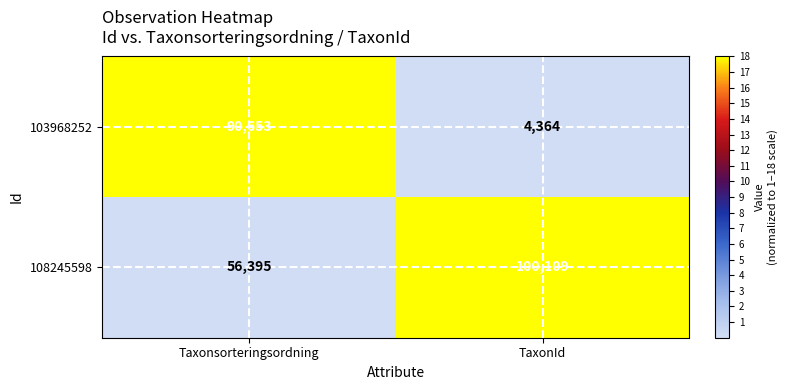

At which category is the sum across all series the highest?

Taxonsorteringsordning